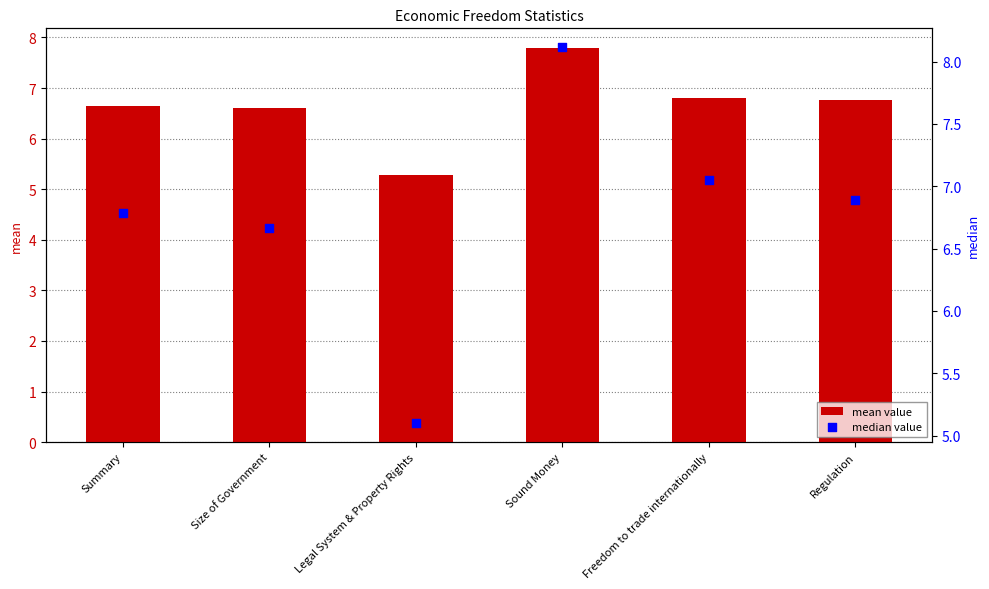

Which series has the widest spread of Y values?

median value